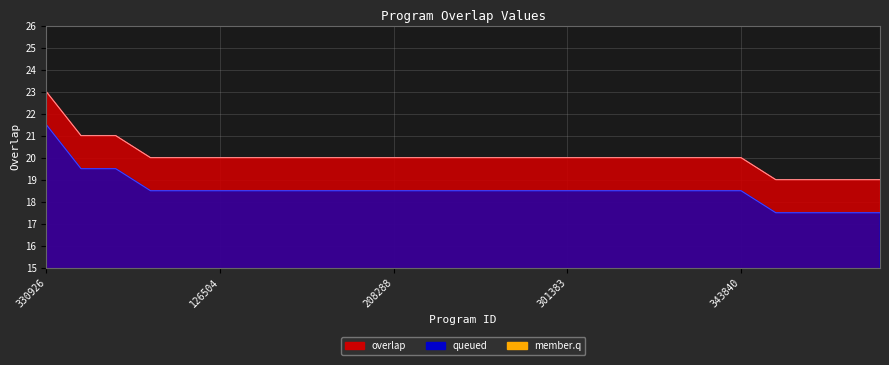

Between 260715 and 330926, which is larger?

330926